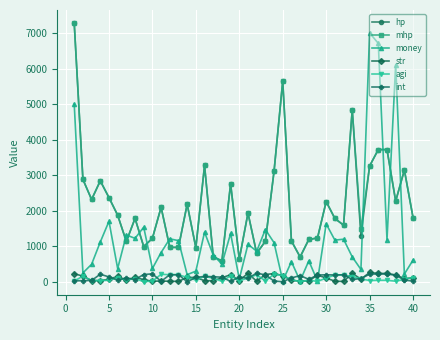

Which series has the widest spread of values?

money